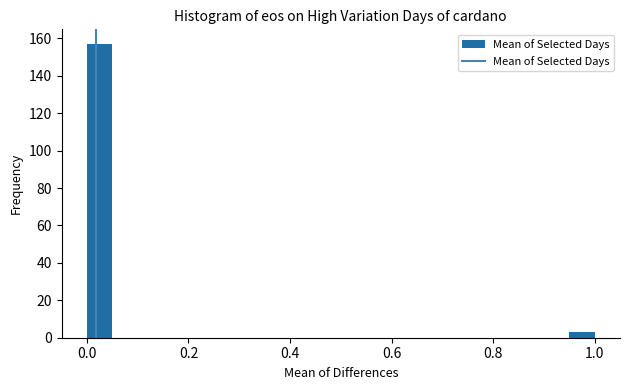

Around what value on the x-axis is the tallest bar? Give the approximate position of its centre, as read against the axis.

0.02